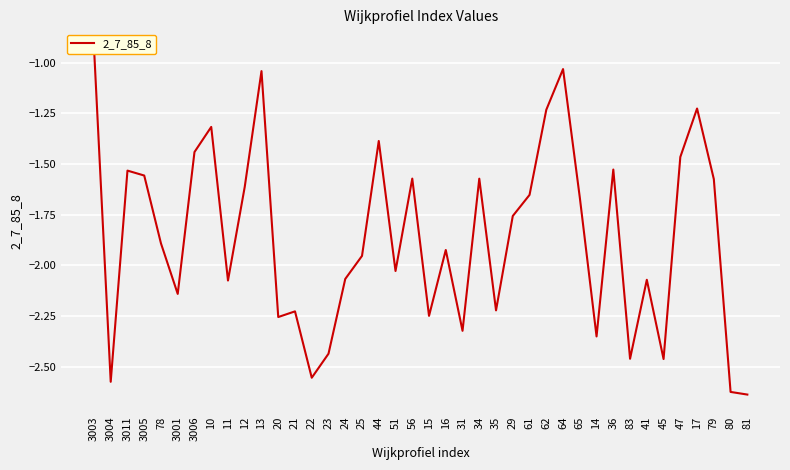

What is the difference between the values at 25 and 20?

0.3